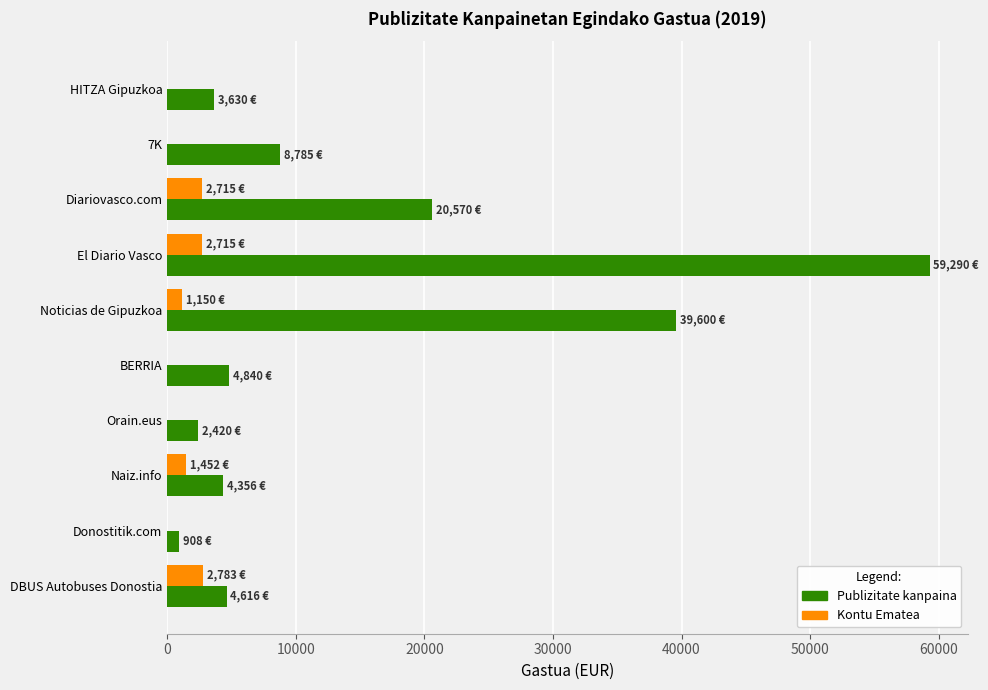

What is the total value across all series at 7K?

8784.6